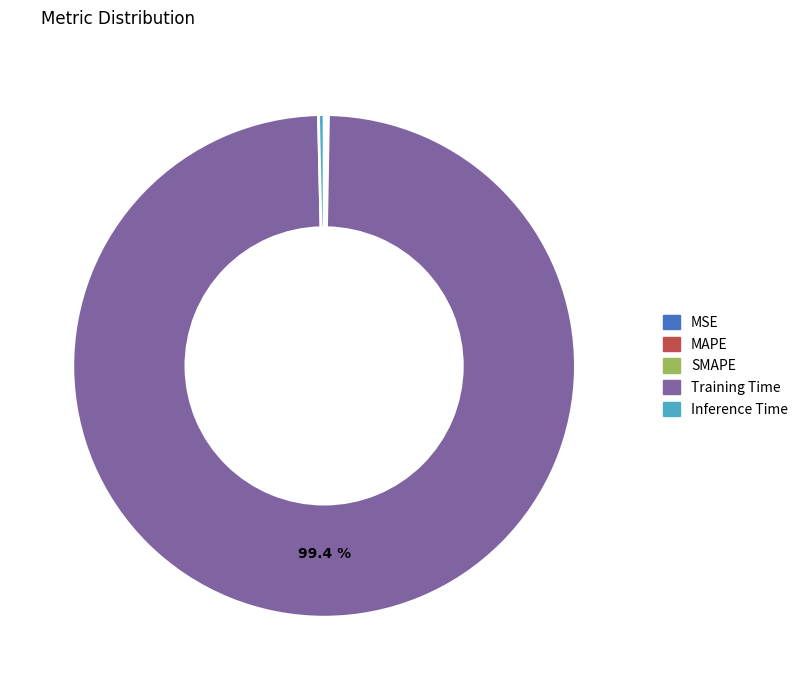

Which category accounts for the majority?

Training Time